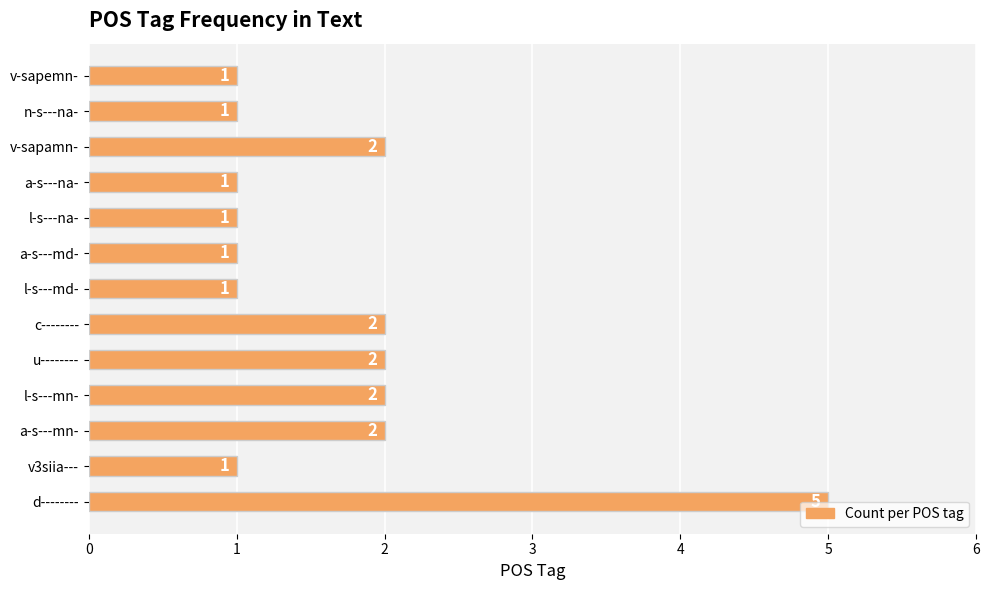

What is the maximum value shown in the chart?

5